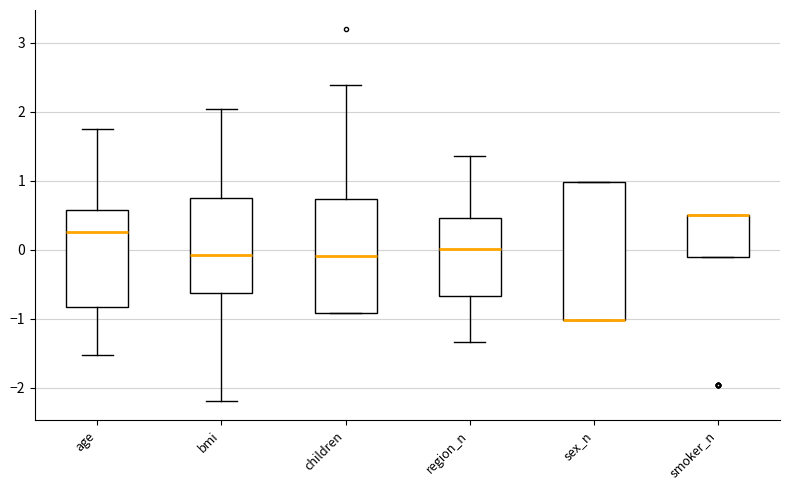

Reading left to right, transcribe this box plot: for each box, give where its median line is, the range the box spans, and where its two whiskers end, as read against the y-axis. The values are not printed on the chart, so give them approximately, as read against the axis.

age: median 0.3, box -0.8 to 0.6, whiskers -1.5 to 1.8
bmi: median -0.1, box -0.6 to 0.8, whiskers -2.2 to 2.0
children: median -0.1, box -0.9 to 0.7, whiskers -0.9 to 2.4
region_n: median 0.0, box -0.7 to 0.5, whiskers -1.3 to 1.4
sex_n: median -1.0 (drawn on the box's lower edge), box -1.0 to 1.0, whiskers -1.0 to 1.0
smoker_n: median 0.5 (drawn on the box's upper edge), box -0.1 to 0.5, whiskers -0.1 to 0.5